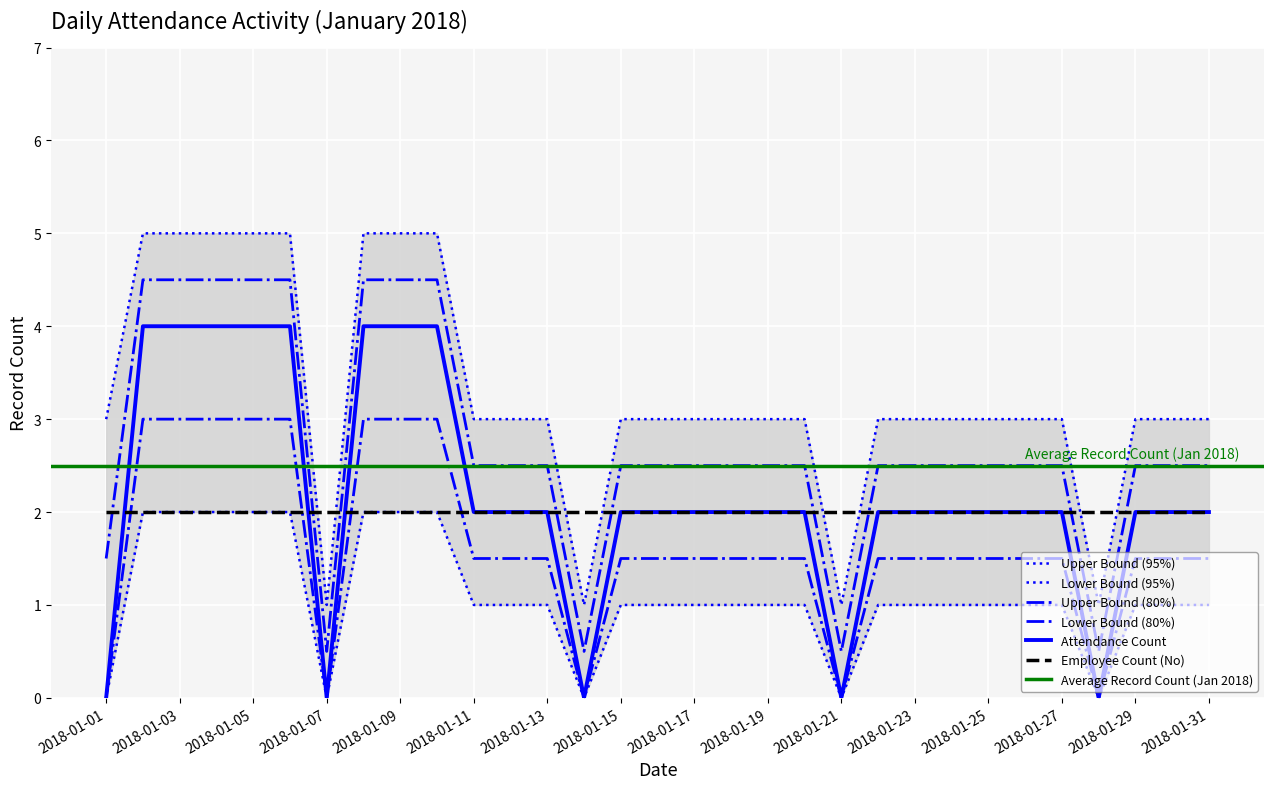

Is it true that the value at 2018-01-29 is 1?

True